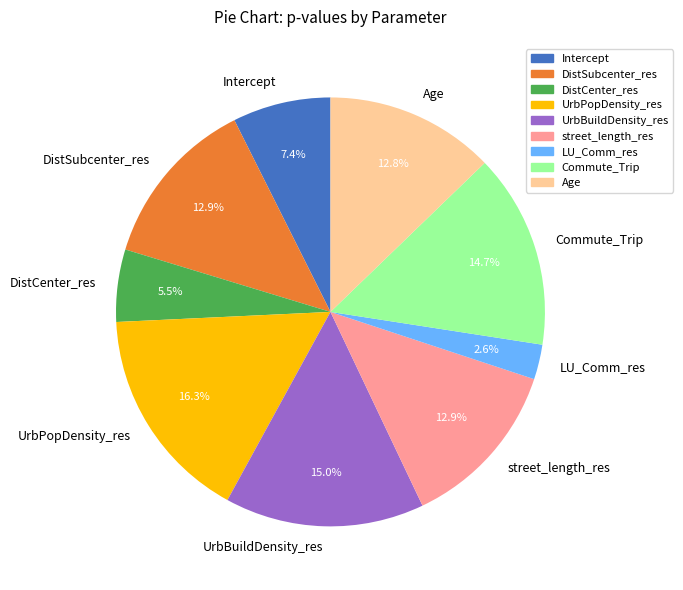

To the nearest percent, what percentage of the pie is LU_Comm_res?

3%